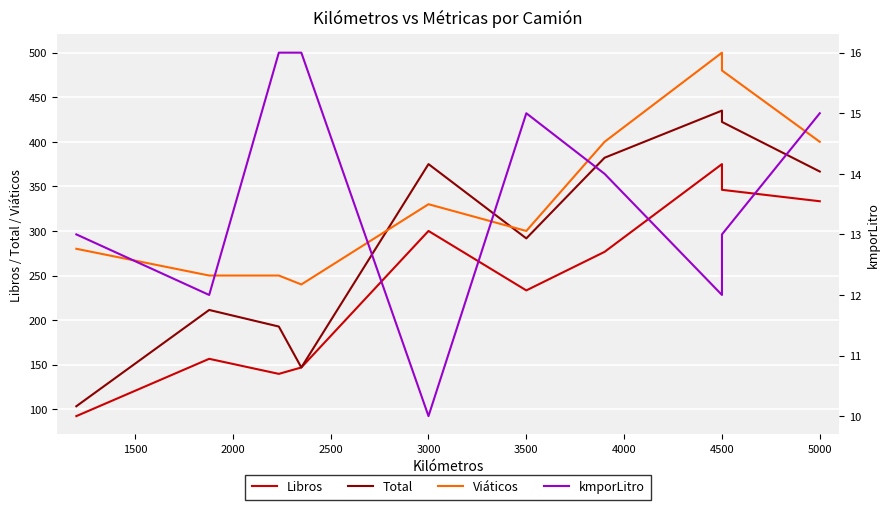

What are all the series names shown in the legend?

Libros, Total, Viáticos, kmporLitro